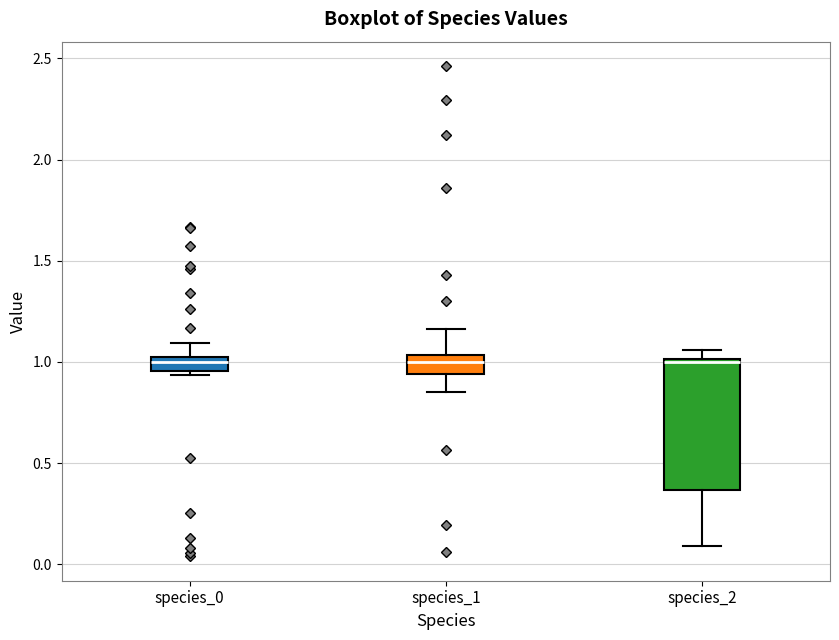

Which box is the tallest, from its lower edge to its upper edge?

species_2